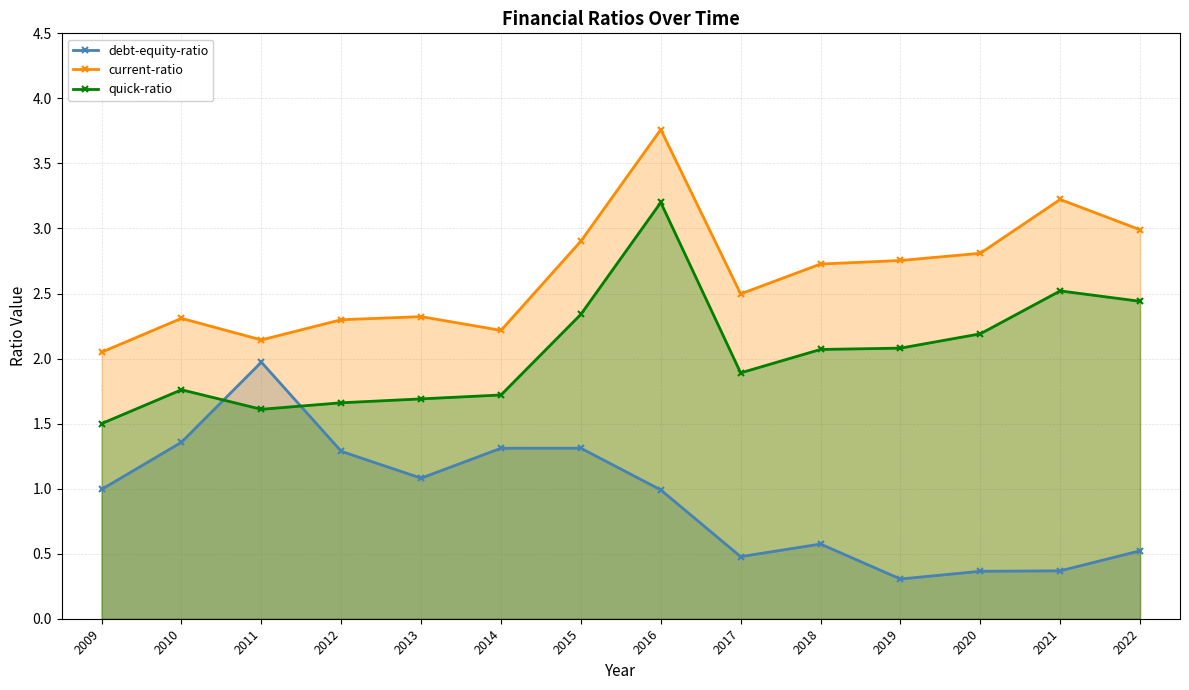

After their last crossing, which series has the higher values: debt-equity-ratio or quick-ratio?

quick-ratio